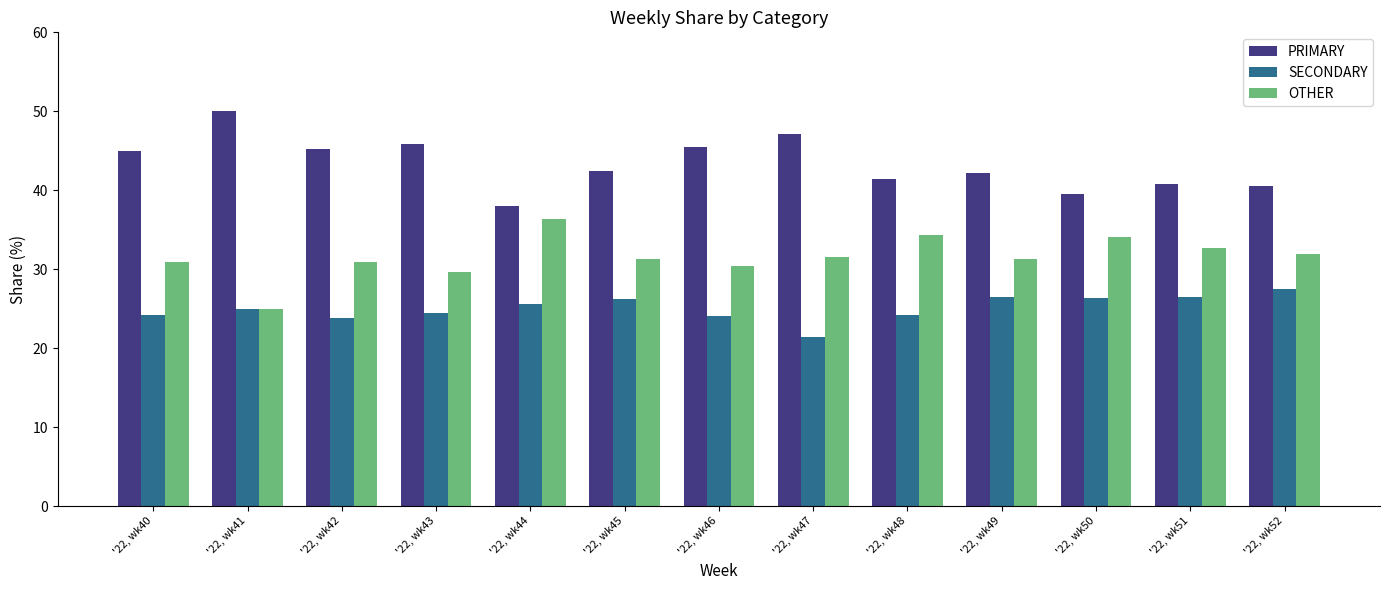

The OTHER series shows 29.7 at '22, wk43. True or false?

True